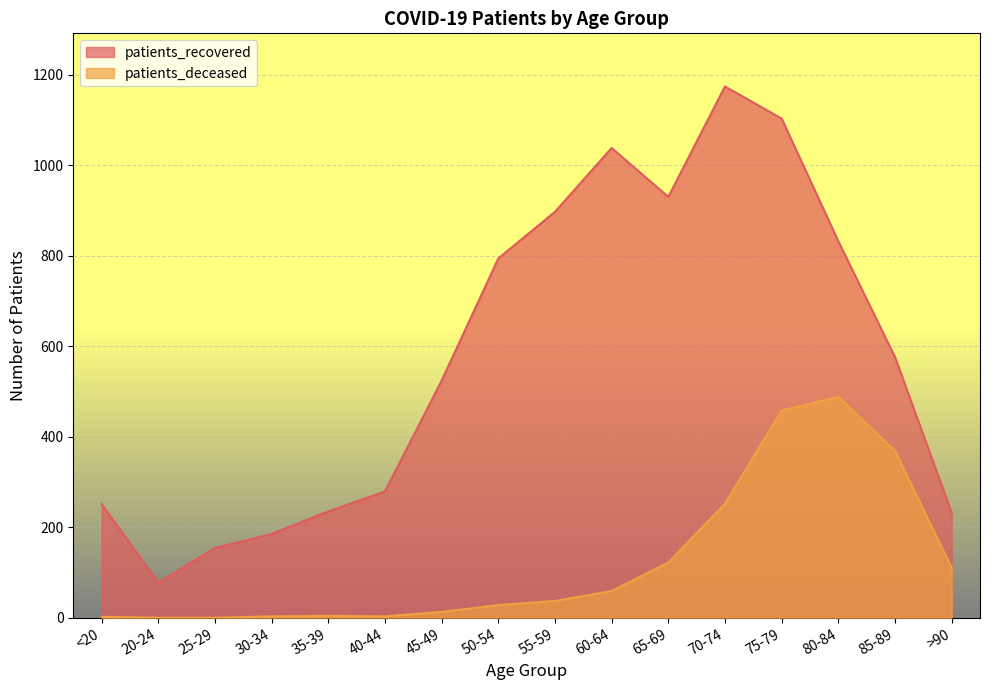

The value of patients_deceased at 70-74 is 252. True or false?

True